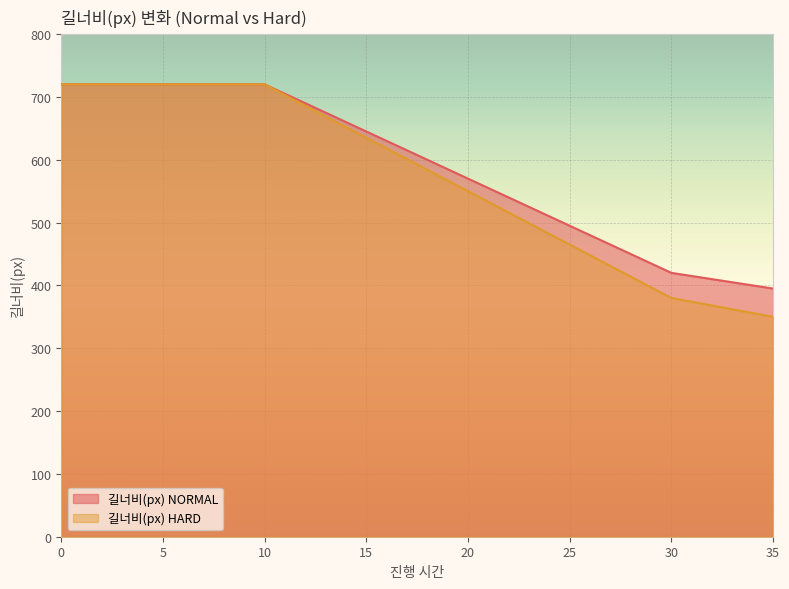

What is the value of the 길너비(px) HARD point at the 22nd from the left?

533